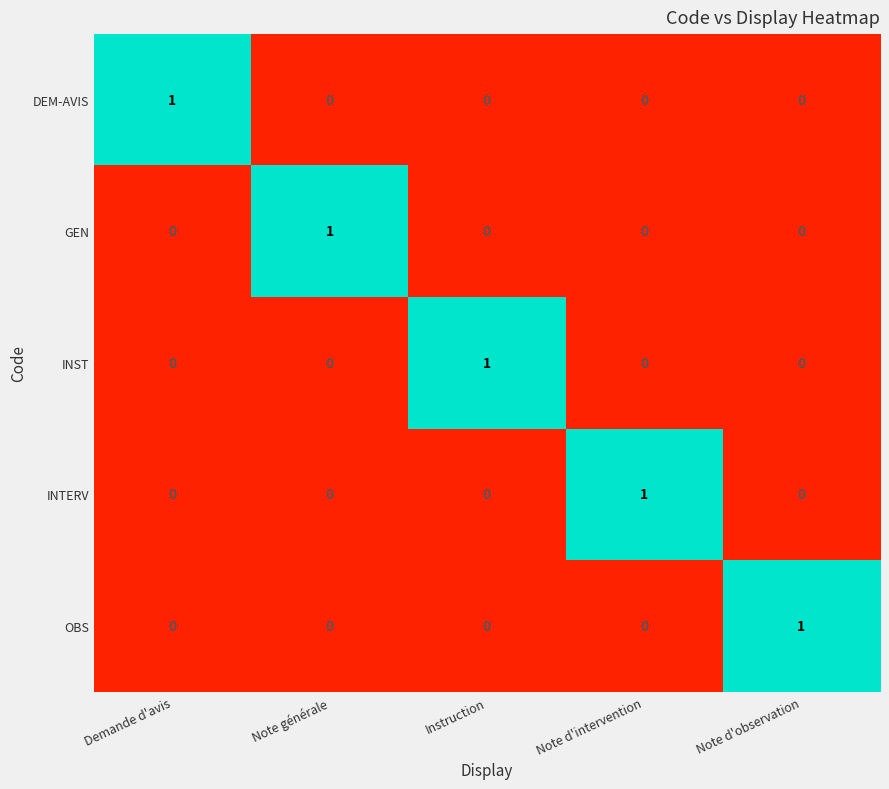

At how many categories does at least one series exceed 0?

5